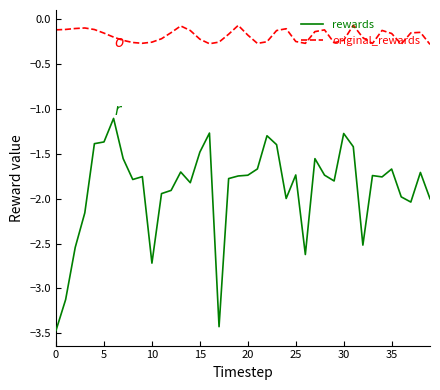

True or false: original_rewards and rewards intersect in this chart.

False